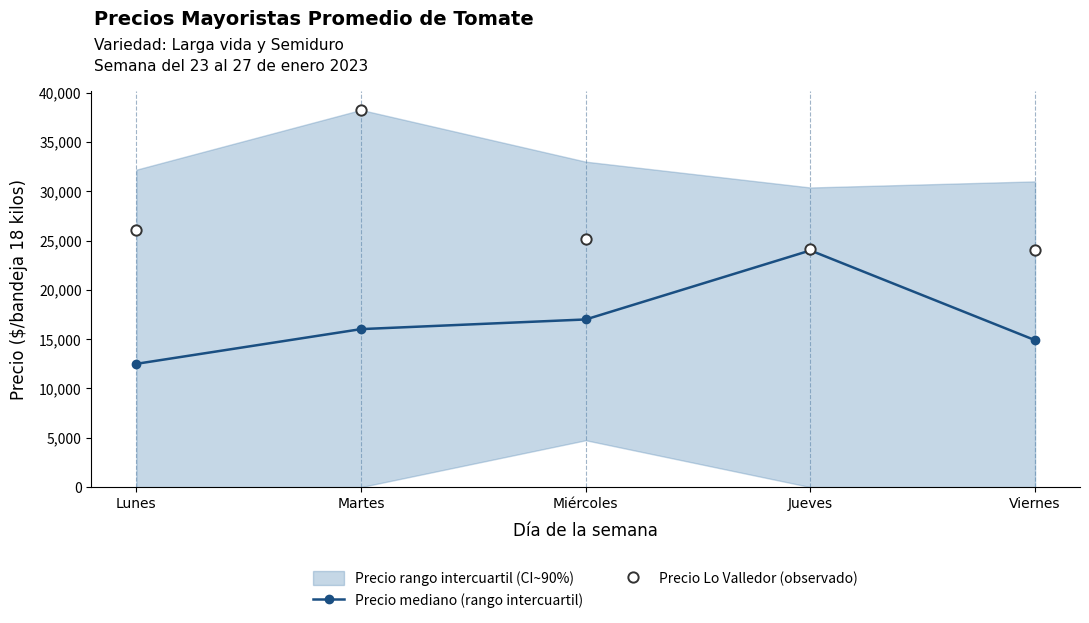

At which category is the sum across all series the highest?

Martes